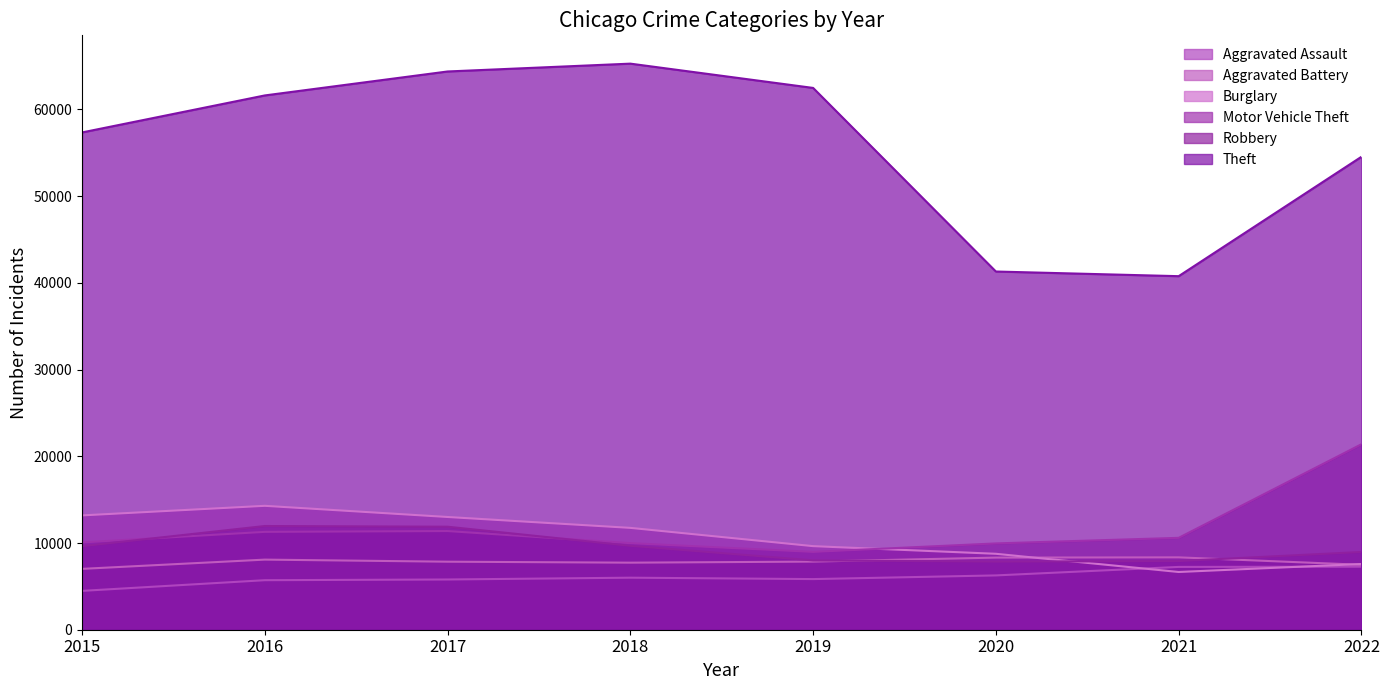

Is it true that Burglary equals 19911 at 2015?

False